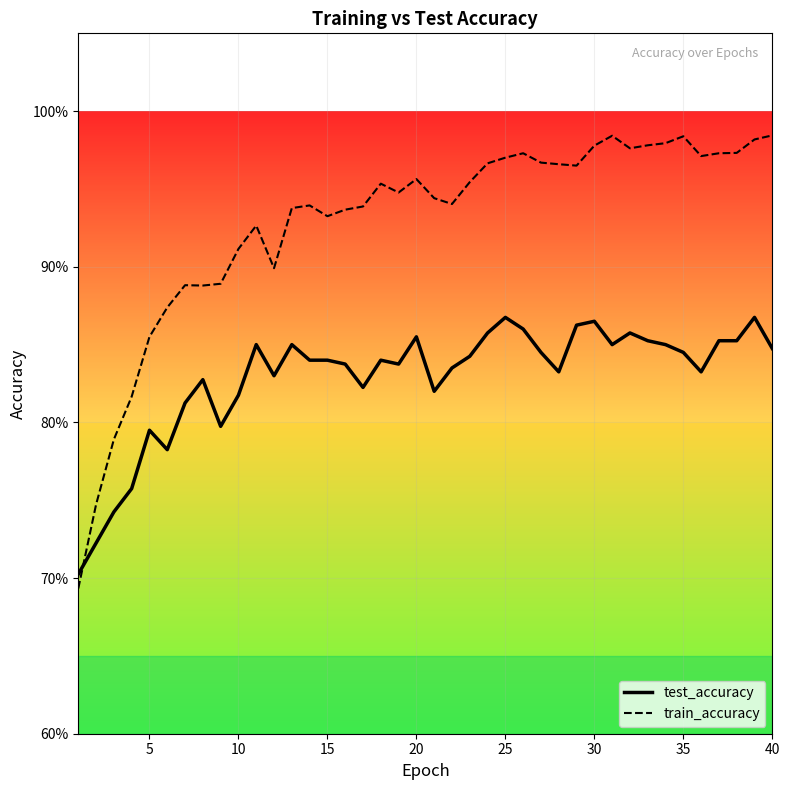

What are all the series names shown in the legend?

test_accuracy, train_accuracy